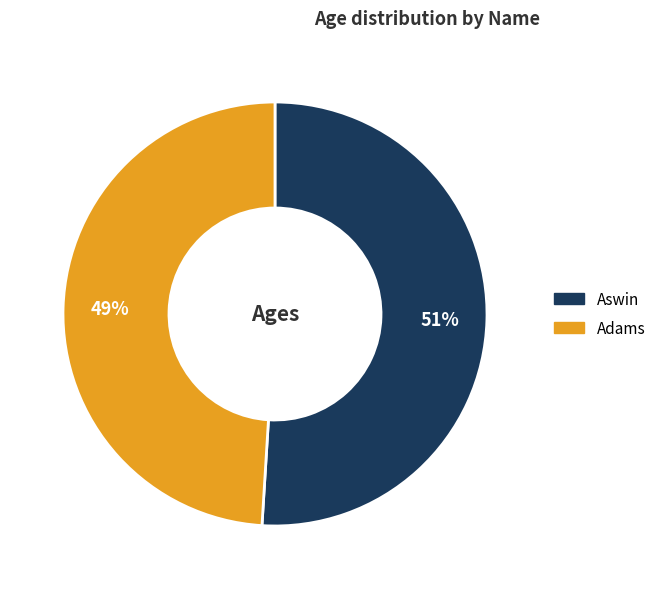

True or false: Aswin accounts for 58% of the total.

False